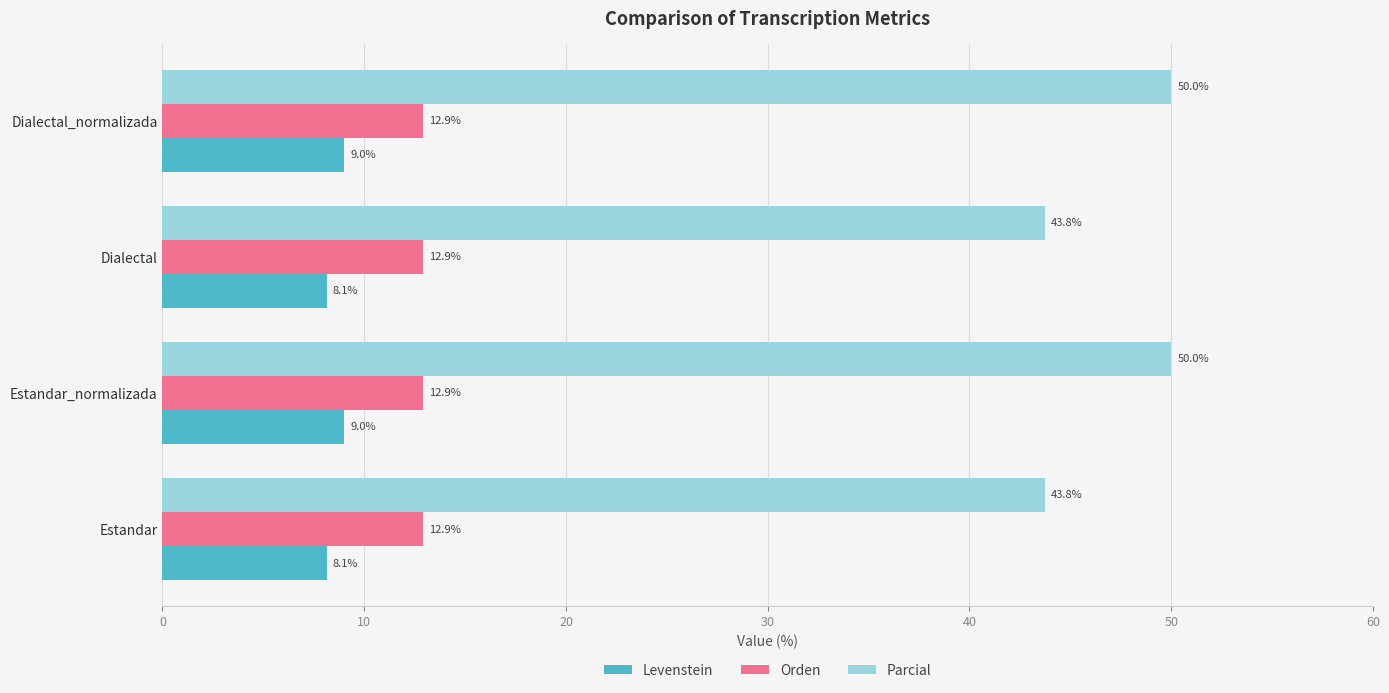

Count the number of data series in this chart.

3